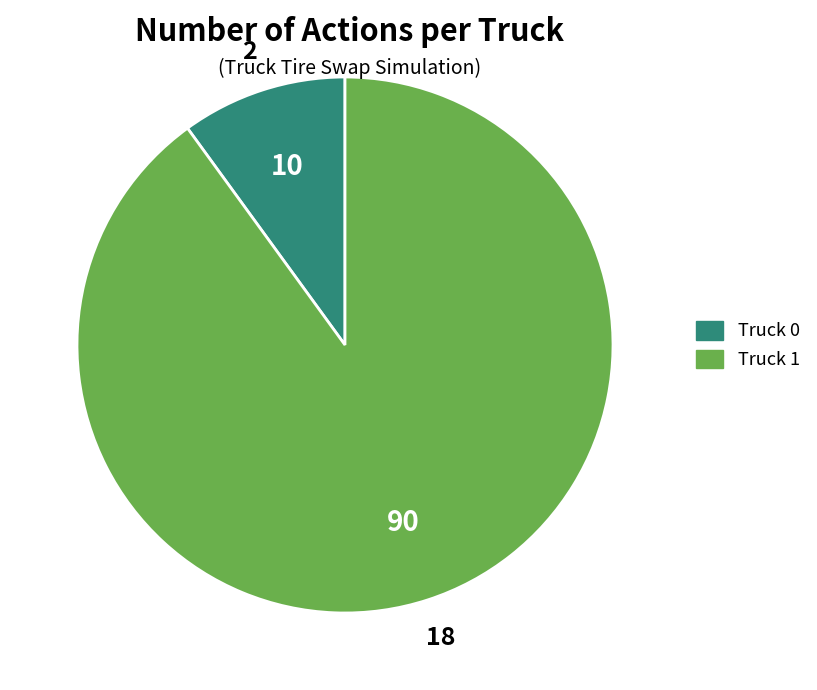

Rank the categories by value from highest to lowest.

Truck 1, Truck 0